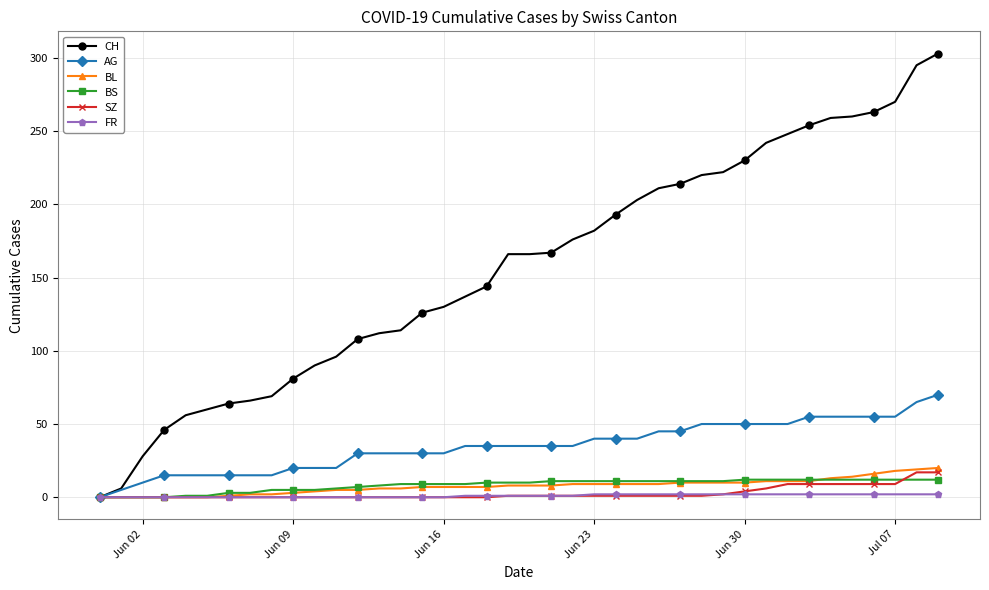

What is the highest value of the SZ series?

17